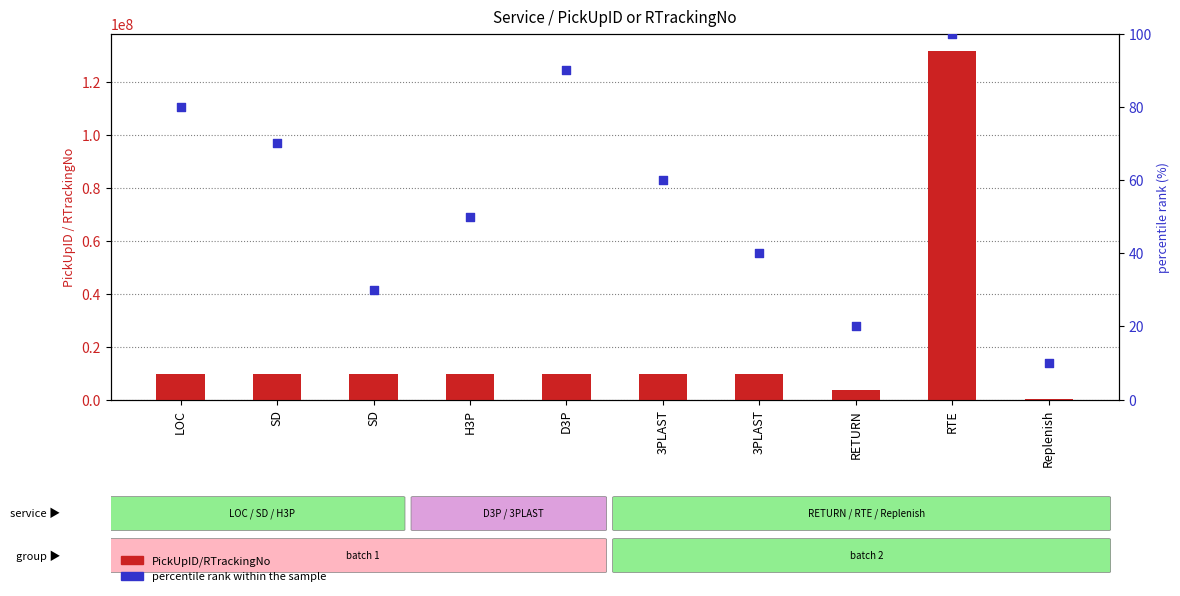

Is the value of percentile rank within the sample at RTE greater than the value of PickUpID/RTrackingNo at SD?

No